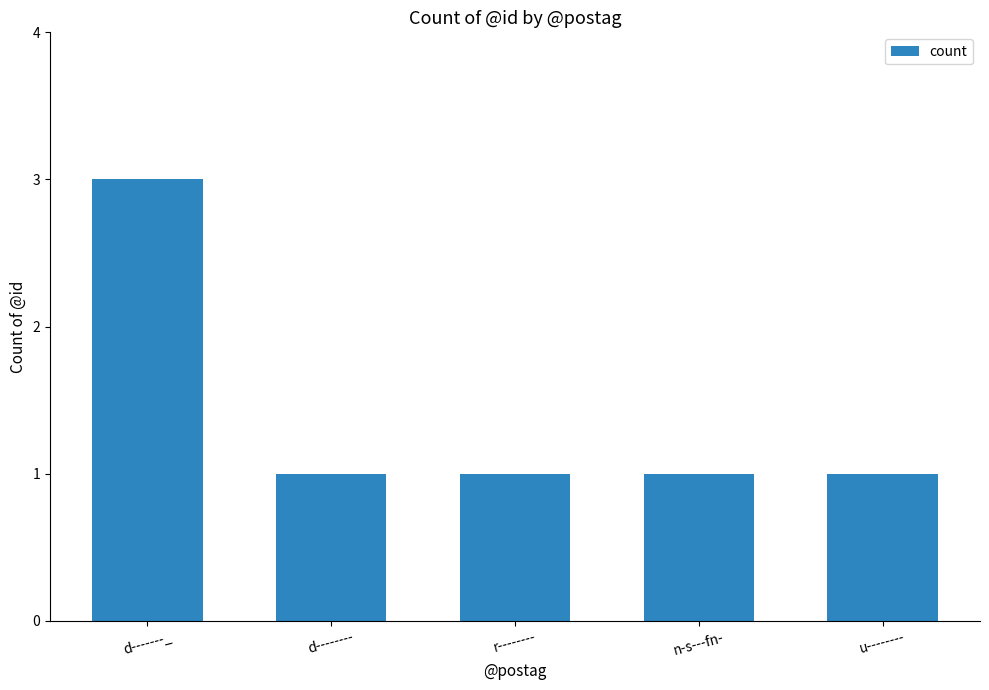

What is the change in value from d-------_ to n-s---fn-?

-2